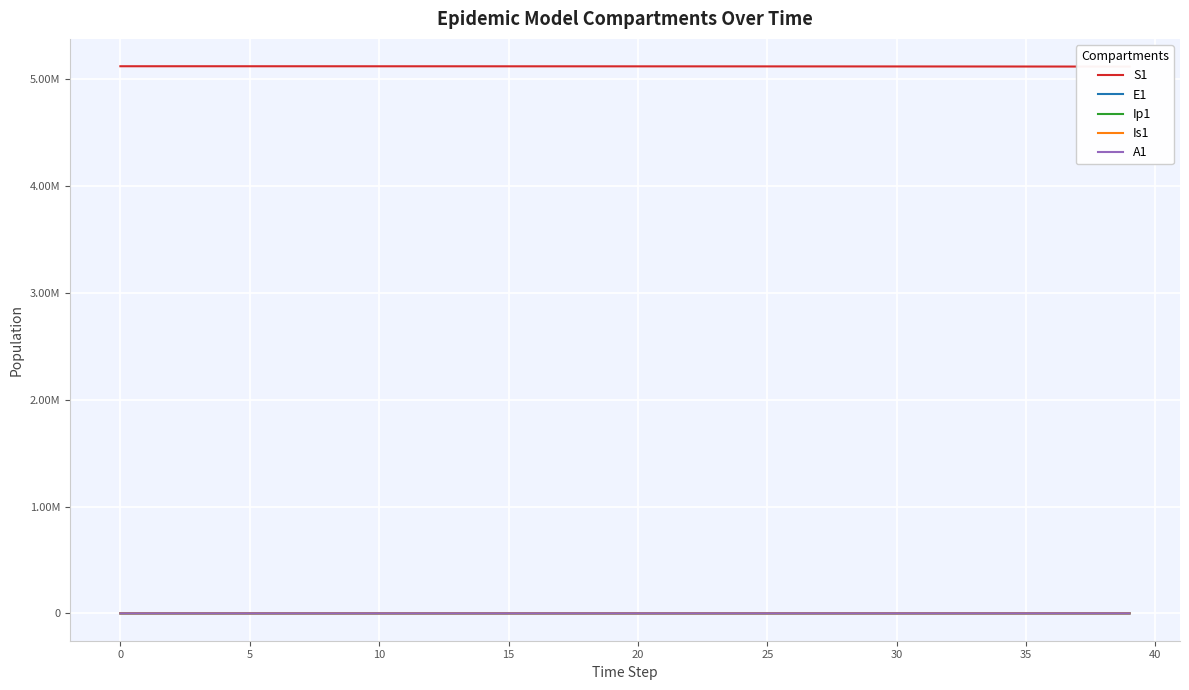

What are all the series names shown in the legend?

S1, E1, Ip1, Is1, A1